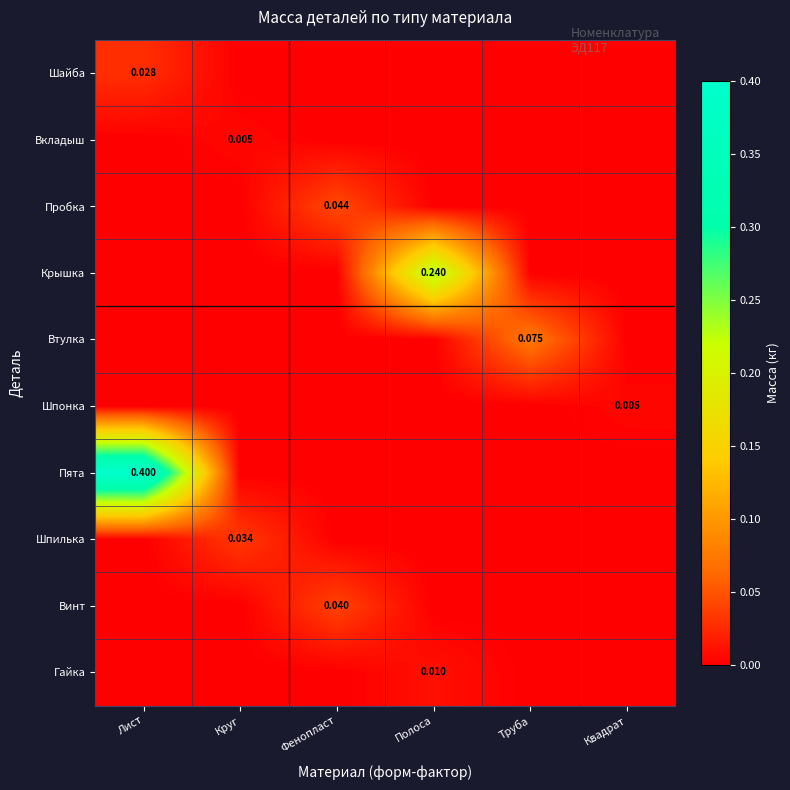

The value of Пята at Фенопласт is 0.0. True or false?

True